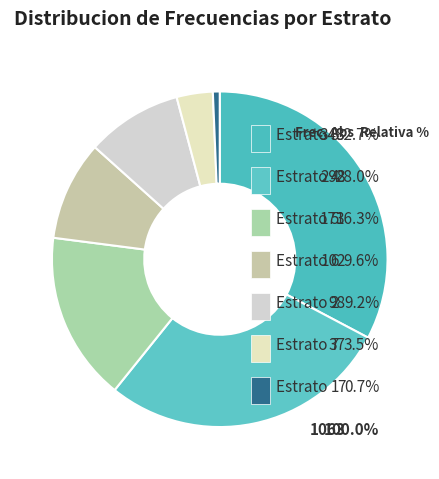

True or false: 5 accounts for 6% of the total.

False